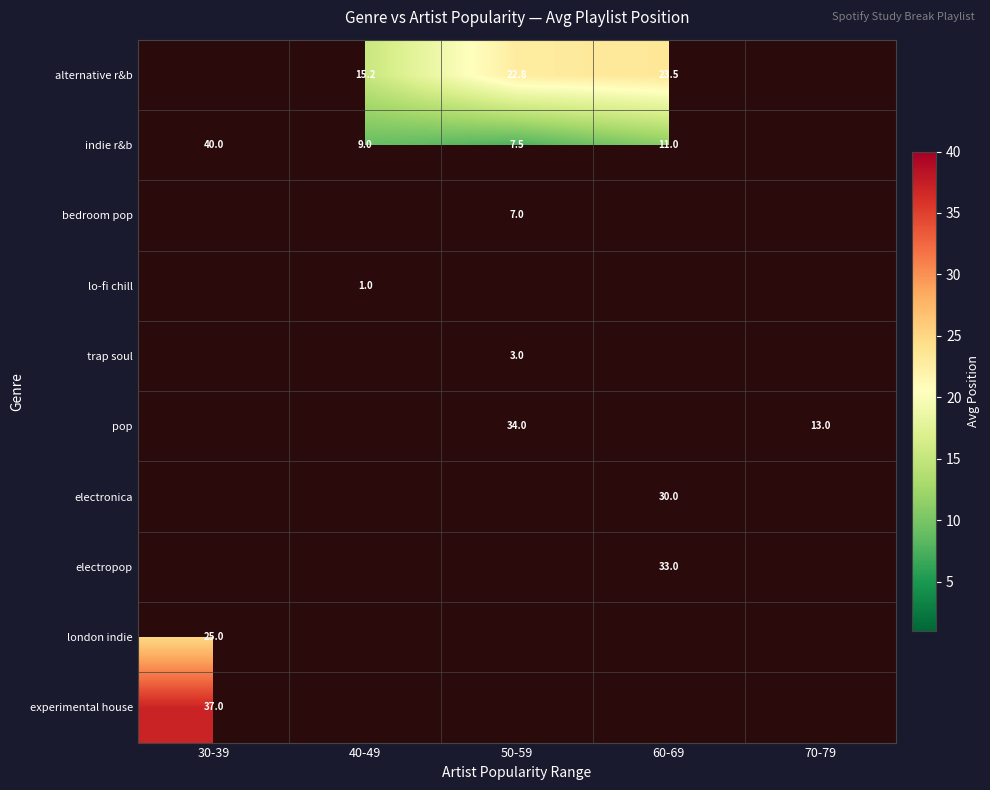

How many positive values does the alternative r&b series have?

3